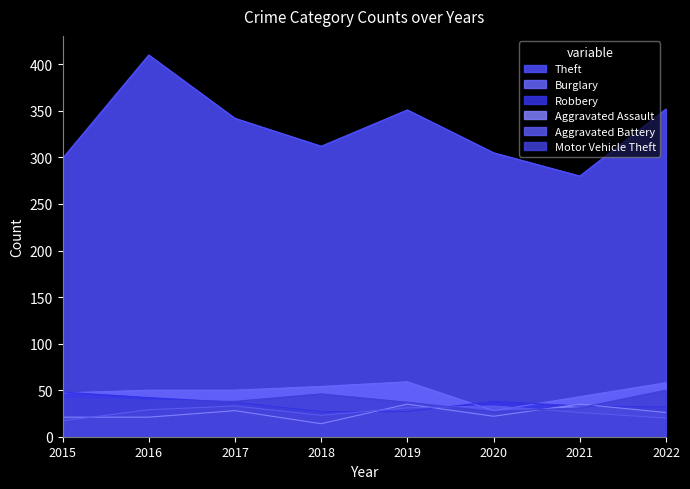

At which label is Robbery closest to 37?

2017